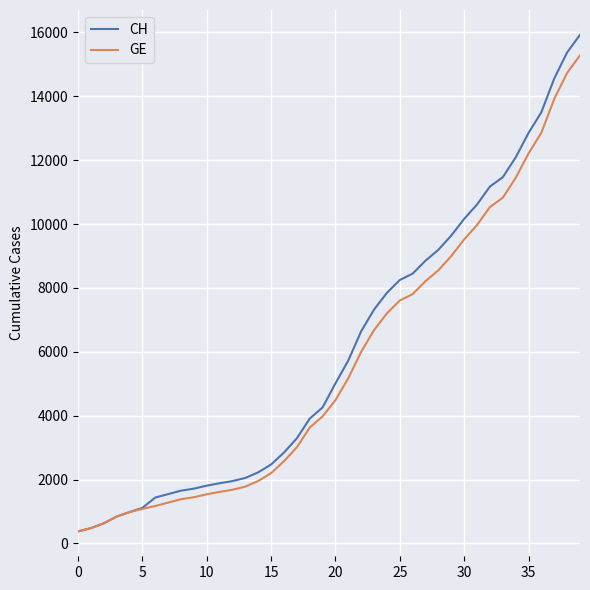

What is the minimum value shown in the chart?

375